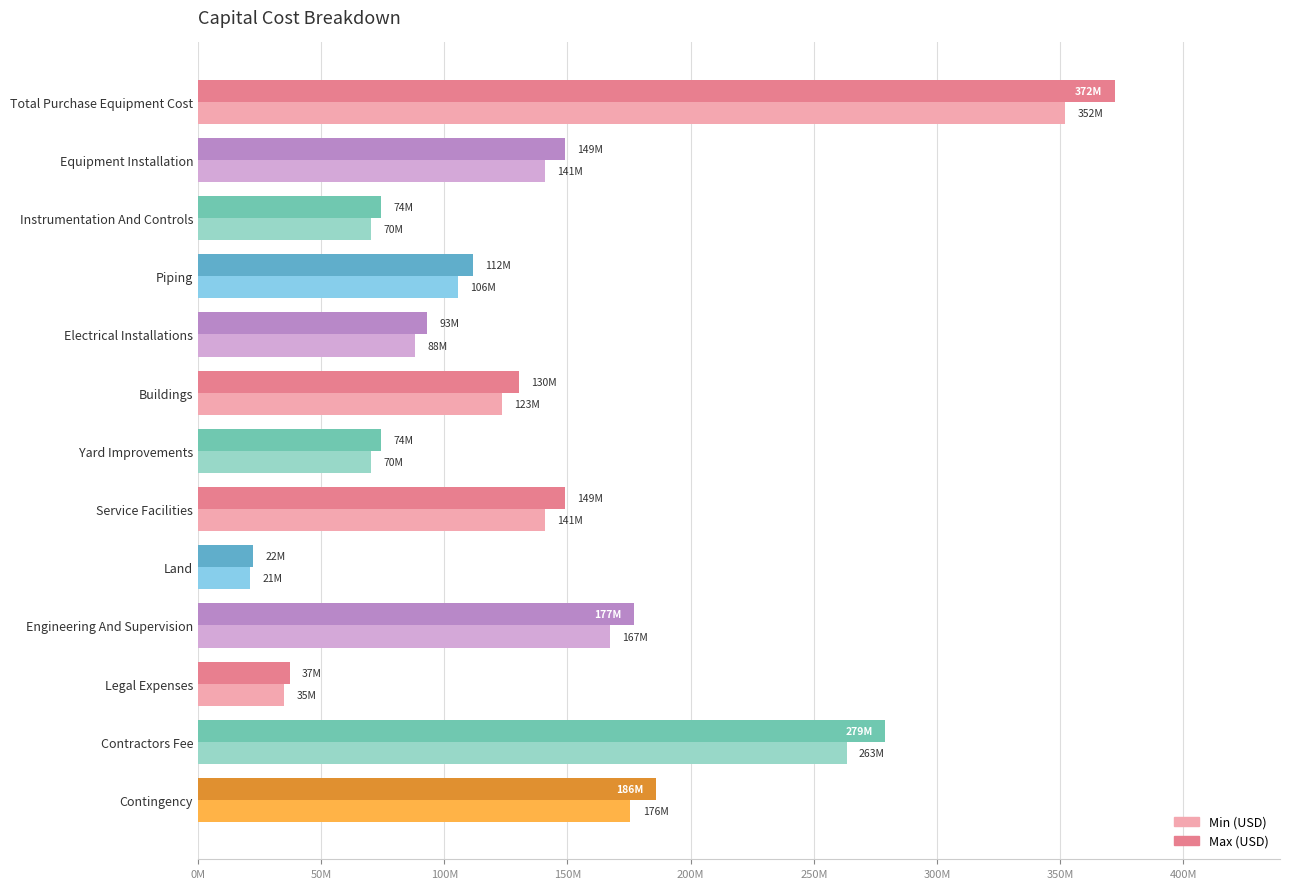

At which category does the chart reach its minimum across all series?

Land